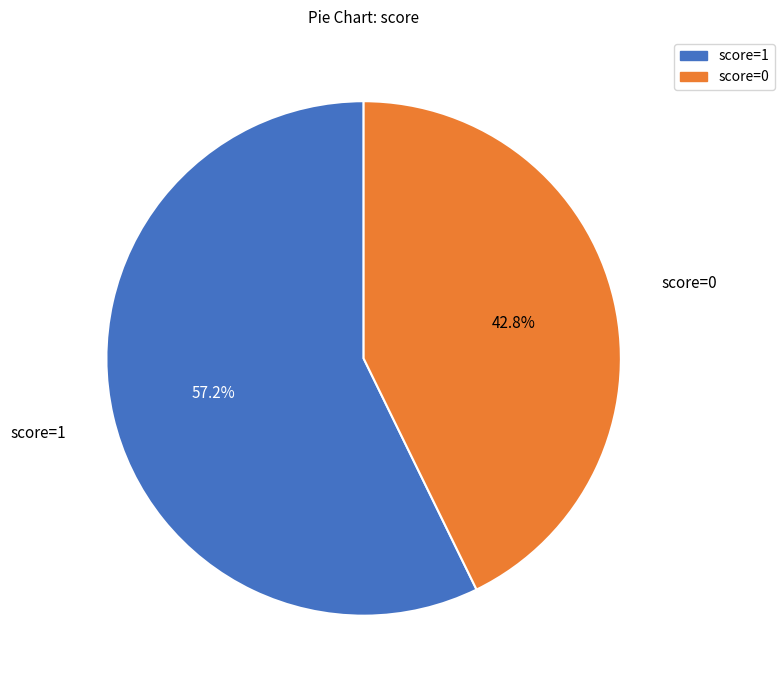

Is score=1 the majority of the pie?

Yes